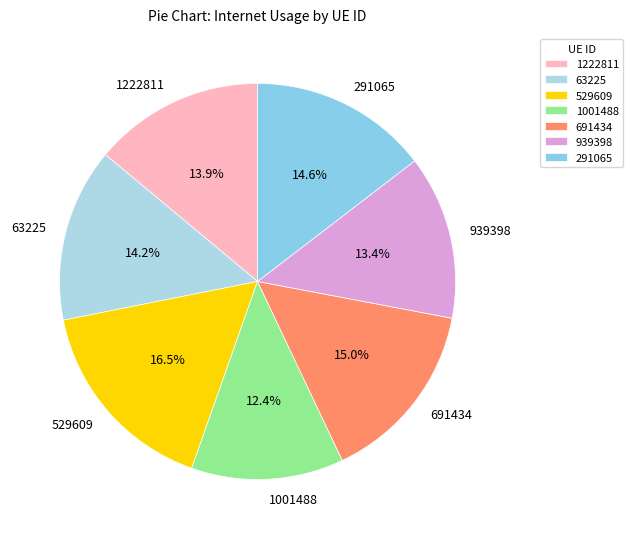

What is the largest slice in the pie chart?

529609